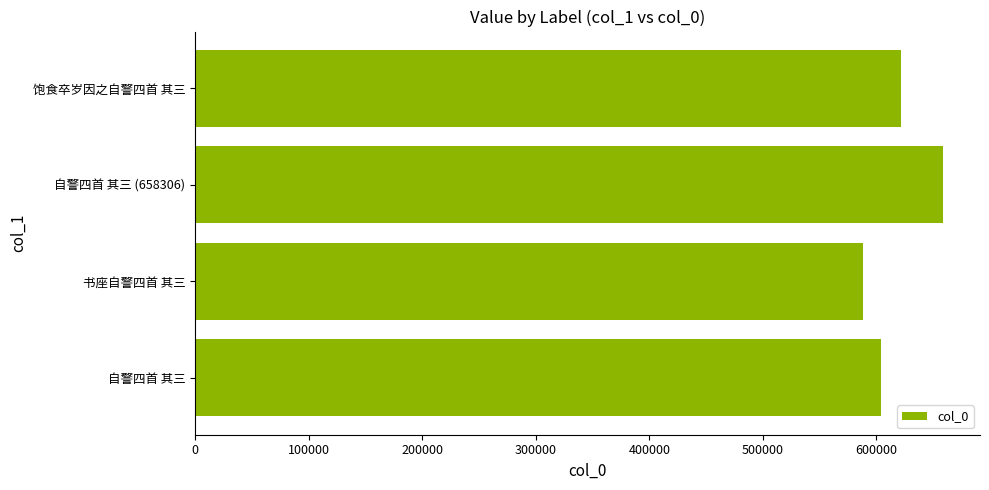

How many bars are there in total?

4